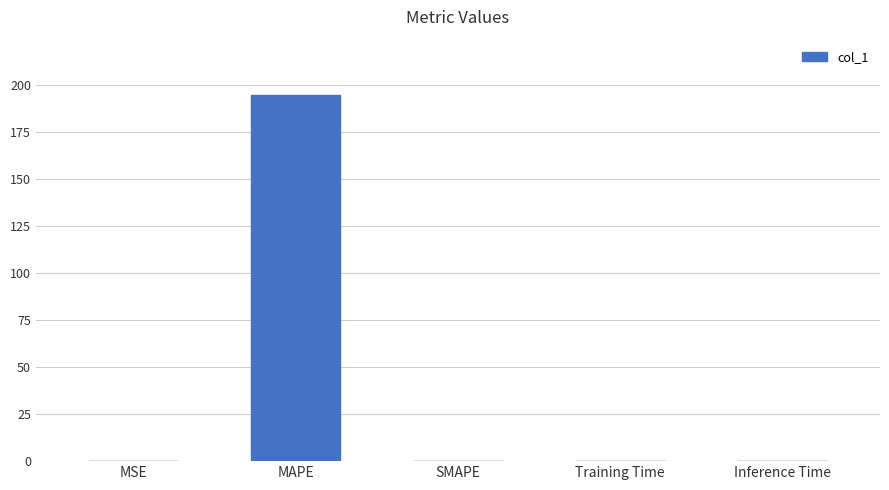

Count the number of data series in this chart.

1